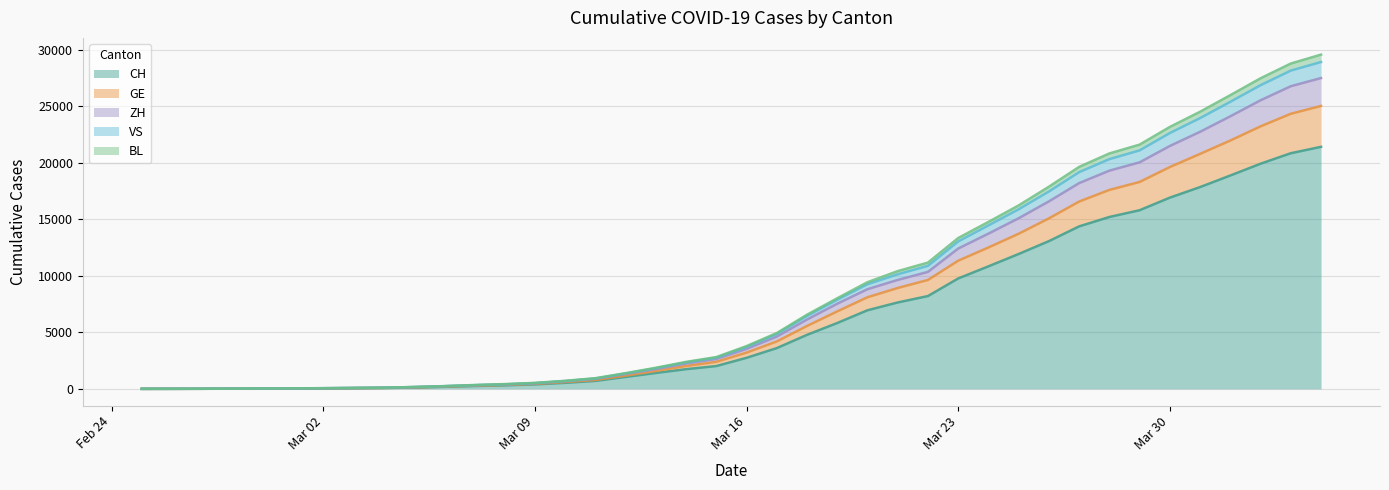

What is the highest value of the CH series?

21398